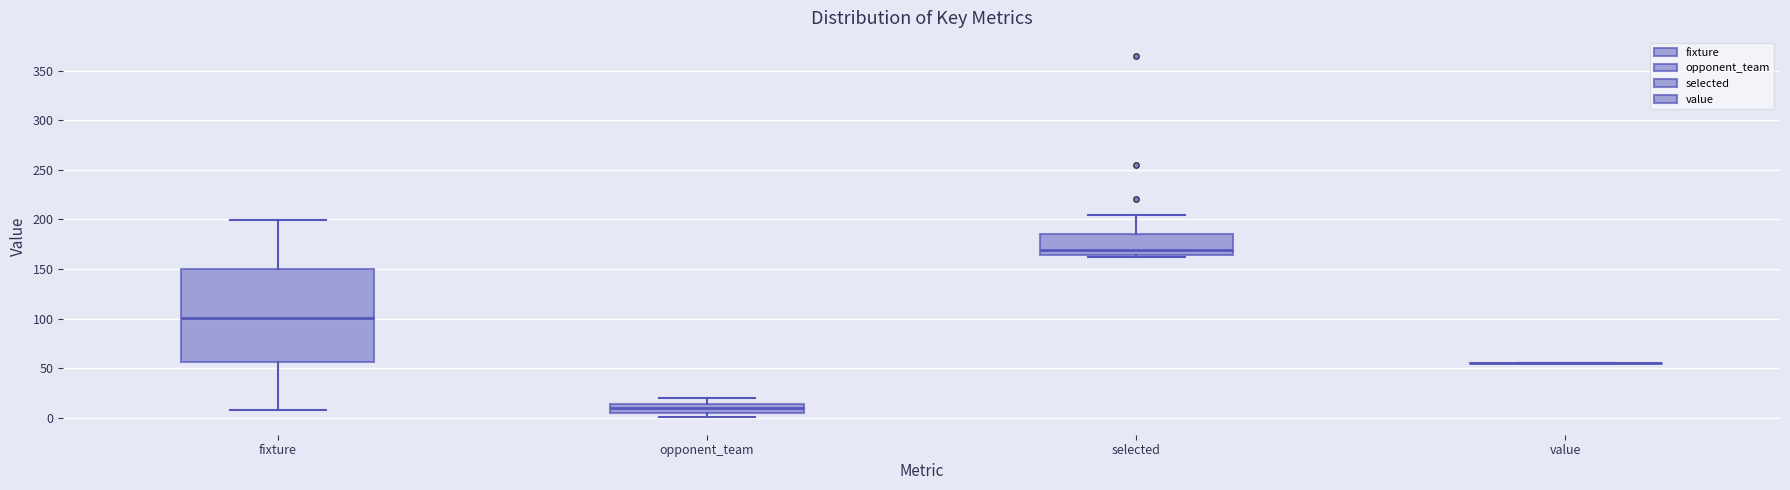

Reading left to right, read every box against the y-axis: the position of its median line, the range the box covers, and the ends of its whiskers. The values are not printed on the chart, so give them approximately, as read against the axis.

fixture: median 100, box 55 to 150, whiskers 10 to 200
opponent_team: median 10, box 5 to 15, whiskers 0 to 20
selected: median 170, box 165 to 185, whiskers 160 to 205
value: box collapsed to a line at 55, whiskers 55 to 55